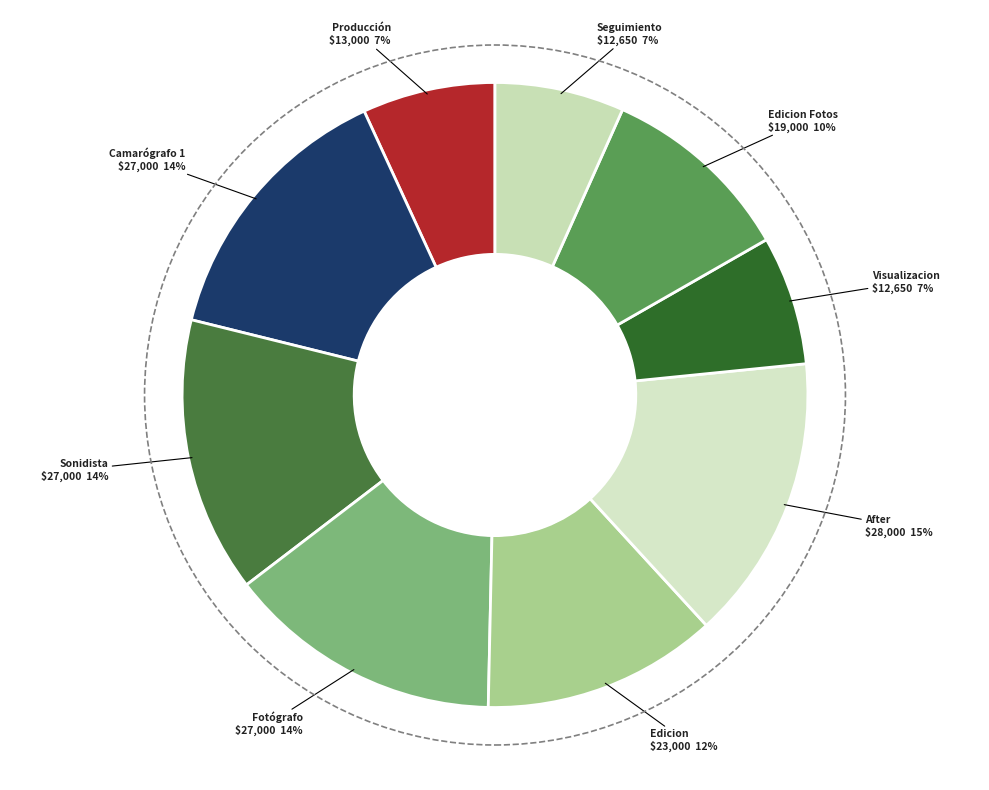

What percentage is the Camarógrafo 1 slice, to the nearest percent?

14%